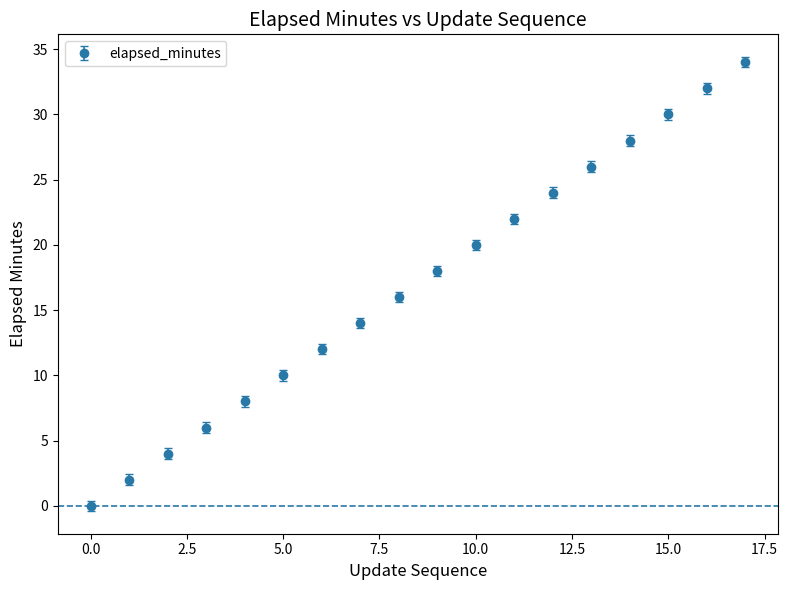

What is the greatest value displayed?

34